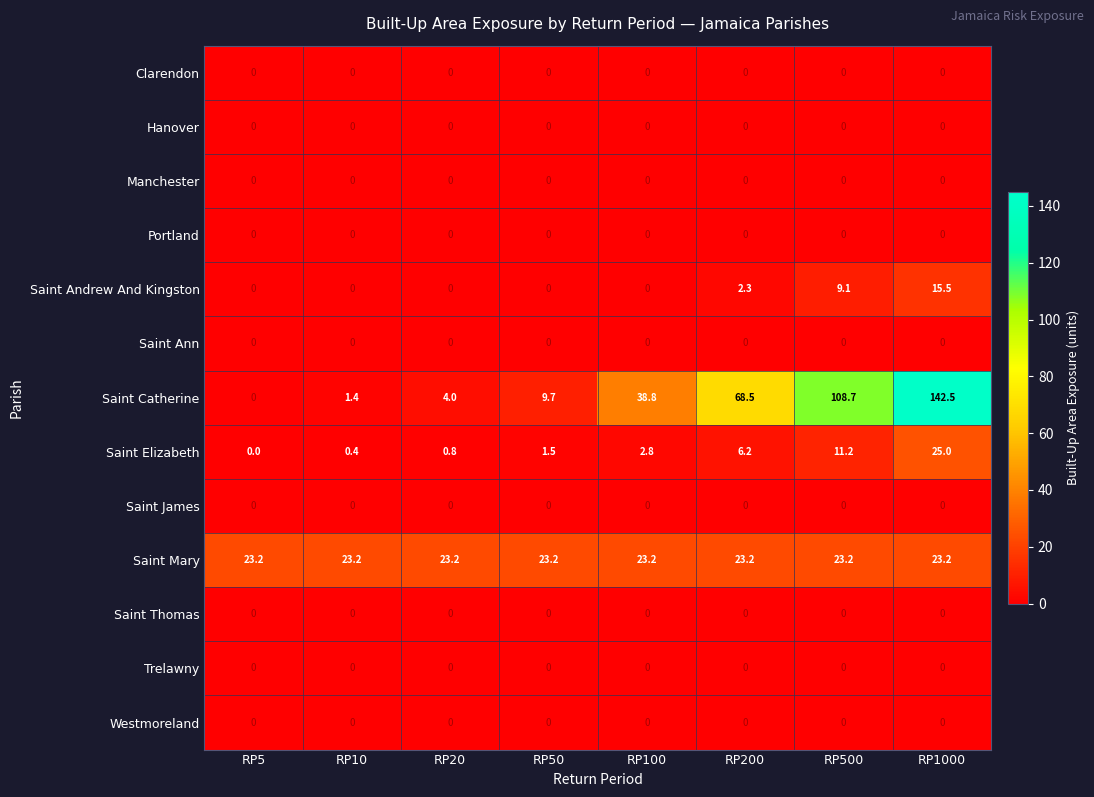

What is the greatest value displayed?

142.5